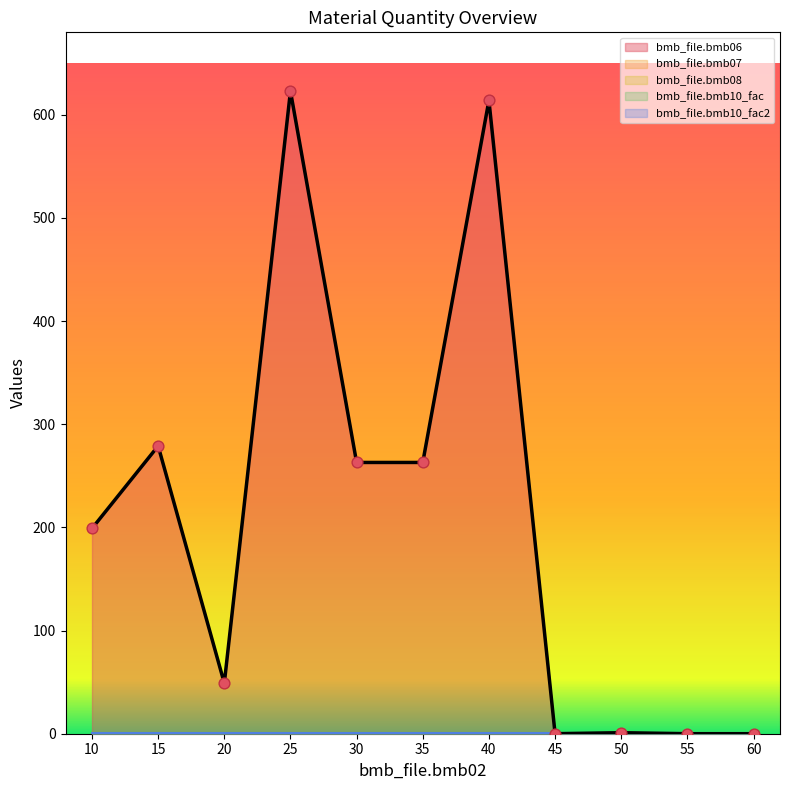

Which series reaches the minimum Y coordinate?

bmb_file.bmb06